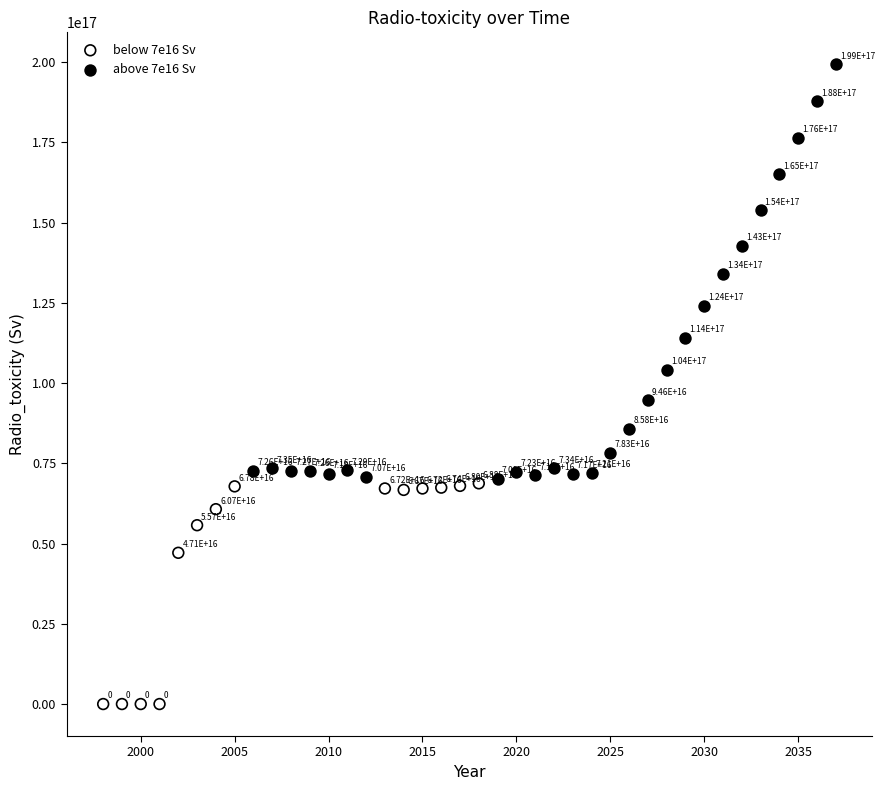

Which series has the widest spread of Y values?

above 7e16 Sv